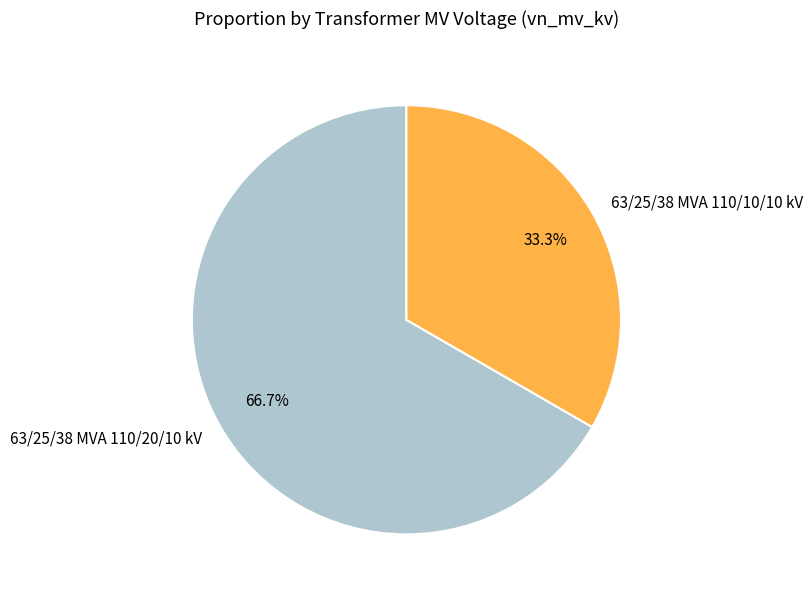

Which has a higher value, 63/25/38 MVA 110/10/10 kV or 63/25/38 MVA 110/20/10 kV?

63/25/38 MVA 110/20/10 kV